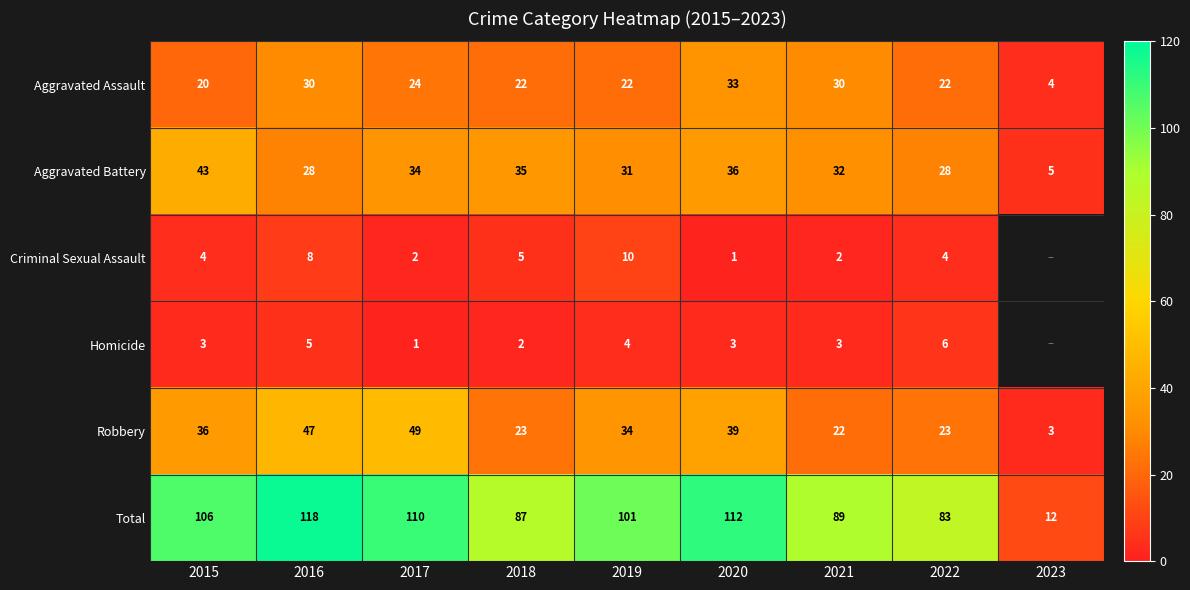

At which category does the chart reach its peak across all series?

2016